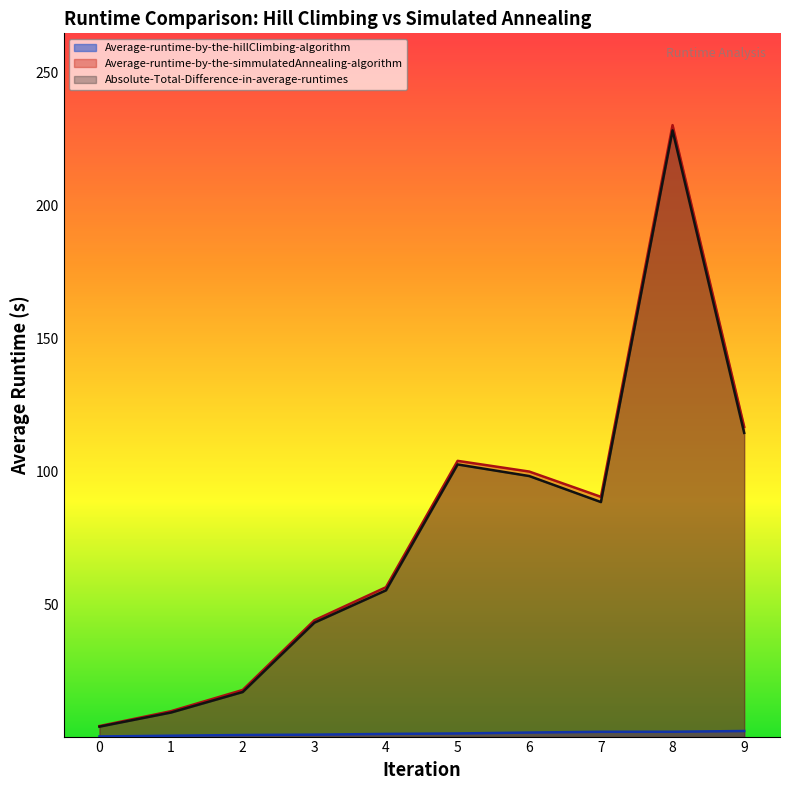

True or false: Average-runtime-by-the-hillClimbing-algorithm has more than 0 interior local peaks.

False